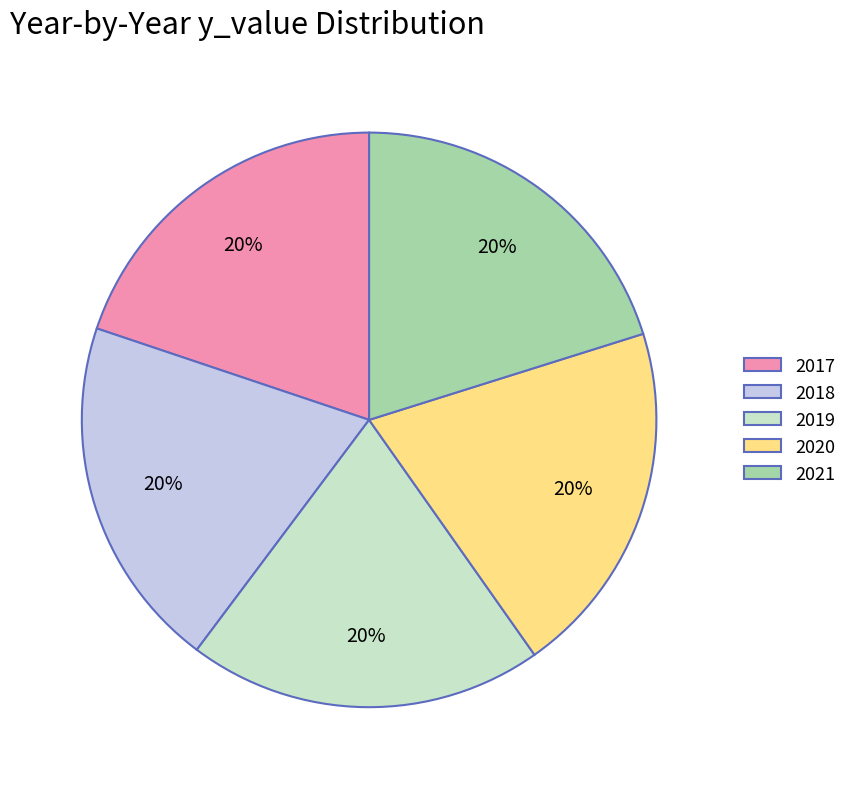

Approximately how many times larger is the value at 2021 compared to 2020?

1.0